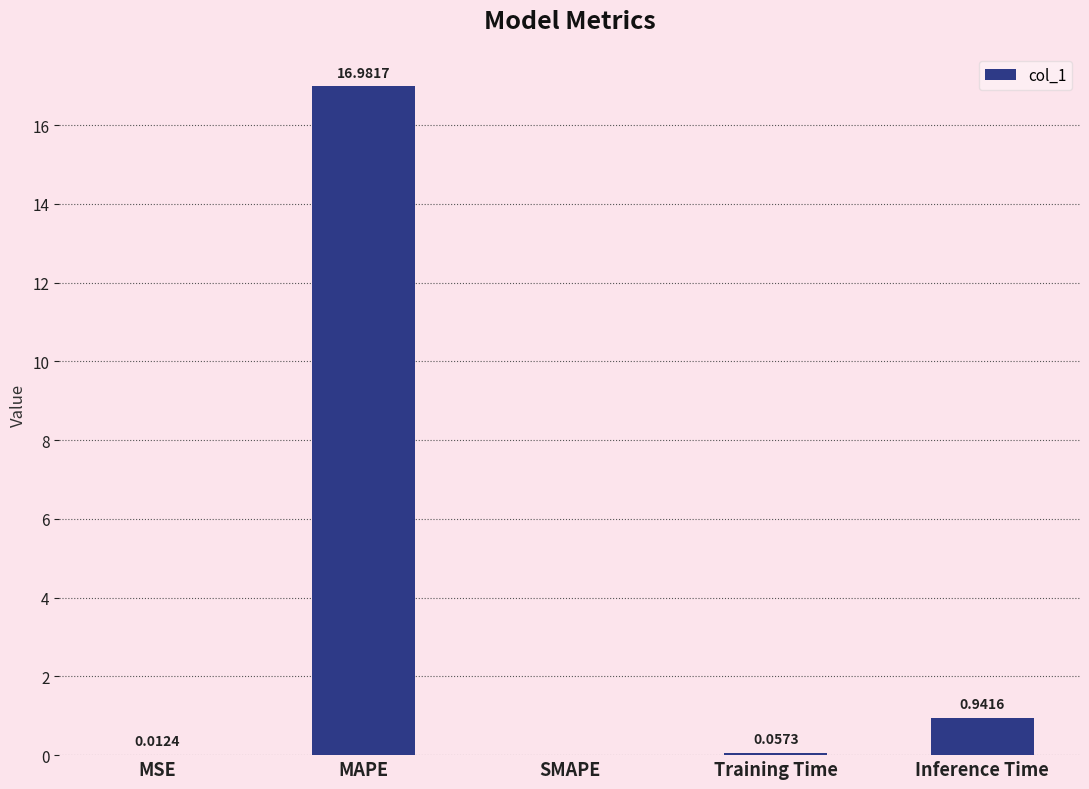

What is the sum of all values?

18.0